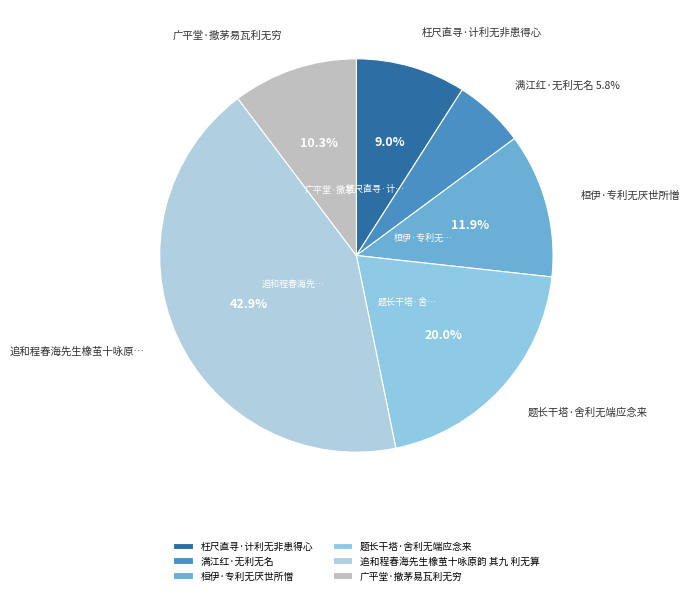

Which category has the biggest portion of the pie?

追和程春海先生橡茧十咏原韵 其九 利无算